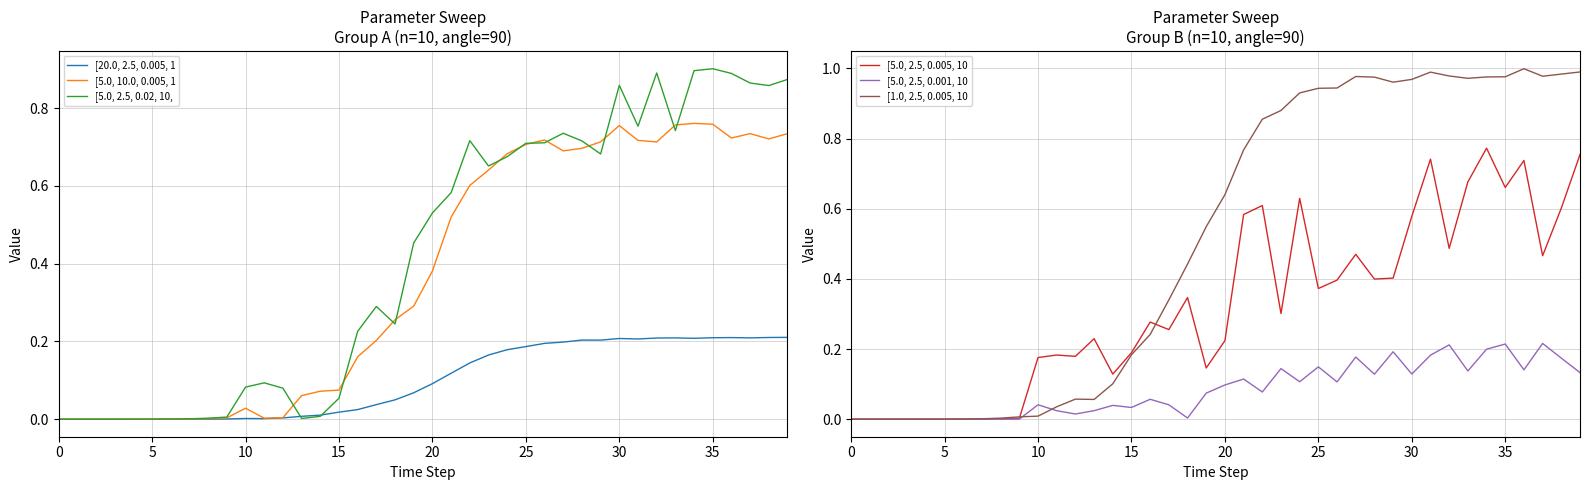

True or false: [5.0, 2.5, 0.005, 10 has a value of 0.1 at 20.

False